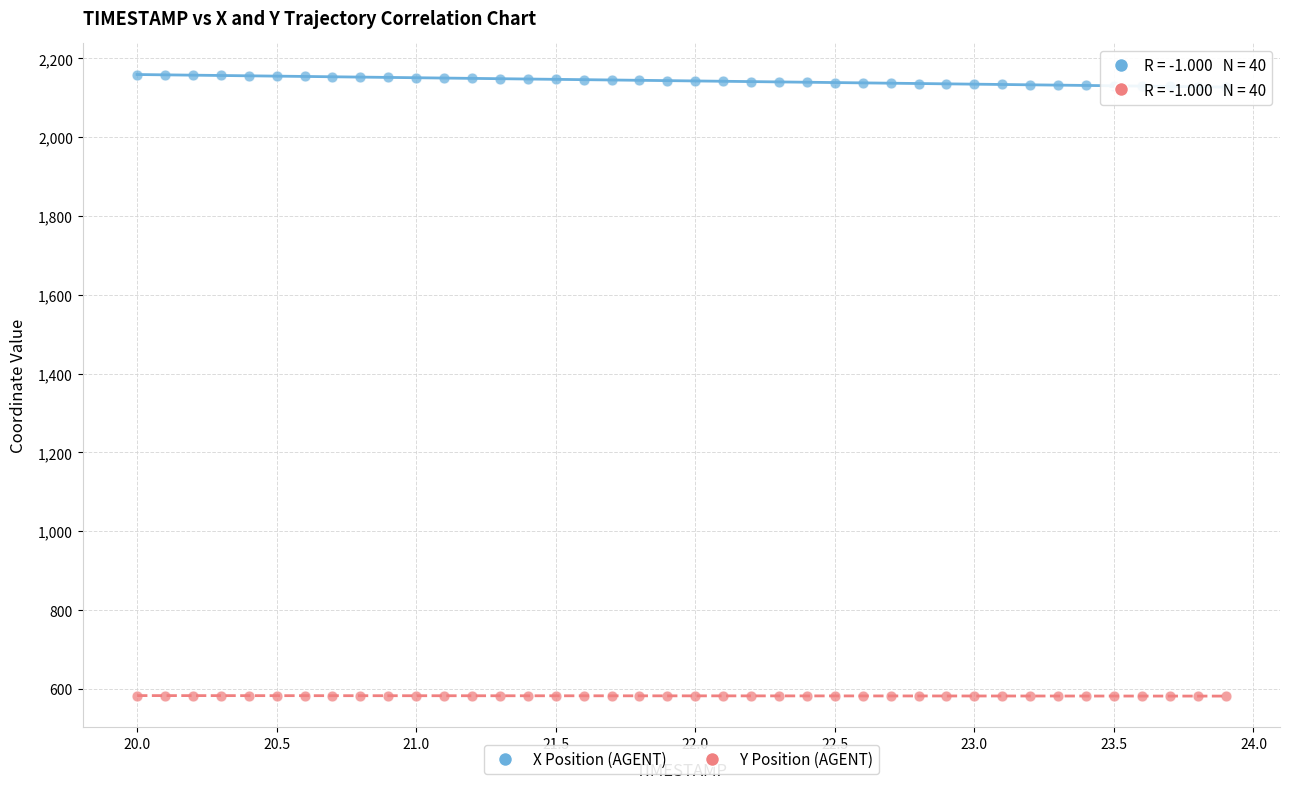

What are all the series names shown in the legend?

X Position (AGENT), Y Position (AGENT)